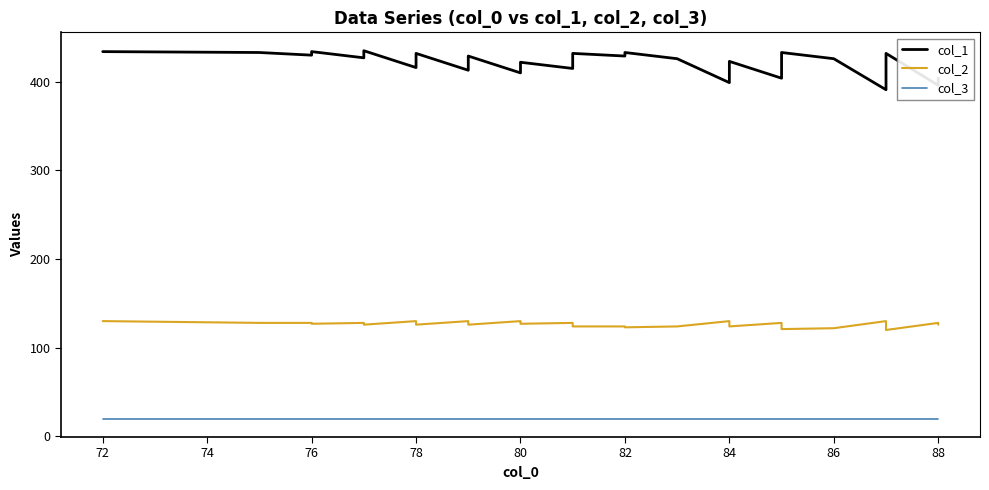

How many distinct data groups are displayed?

3